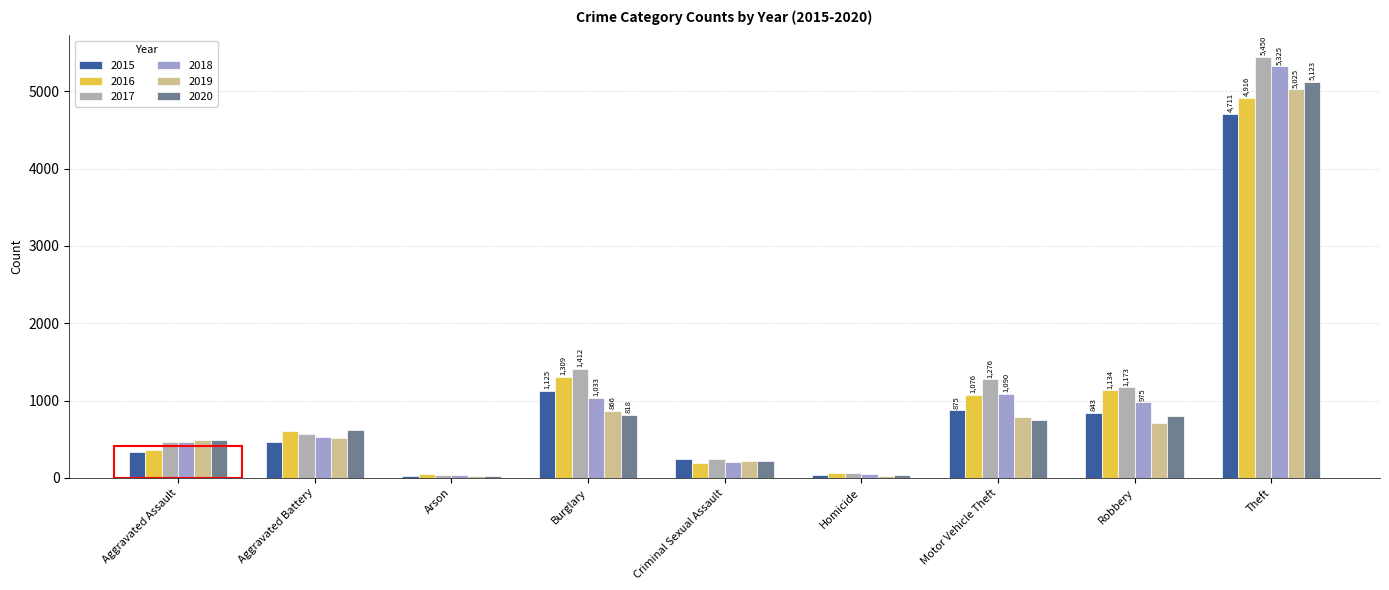

What position from the right is Aggravated Battery?

8